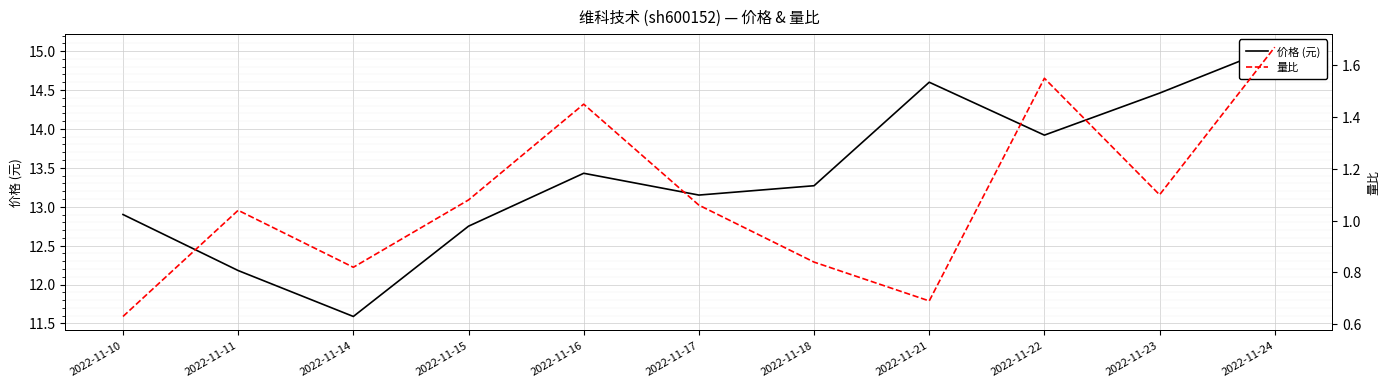

Reading left to right, list all the values displayed in this chart.

价格 (元): 12.9	12.2	11.6	12.8	13.4	13.2	13.3	14.6	13.9	14.5	15.1
量比: 0.6	1.0	0.8	1.1	1.4	1.1	0.8	0.7	1.6	1.1	1.7